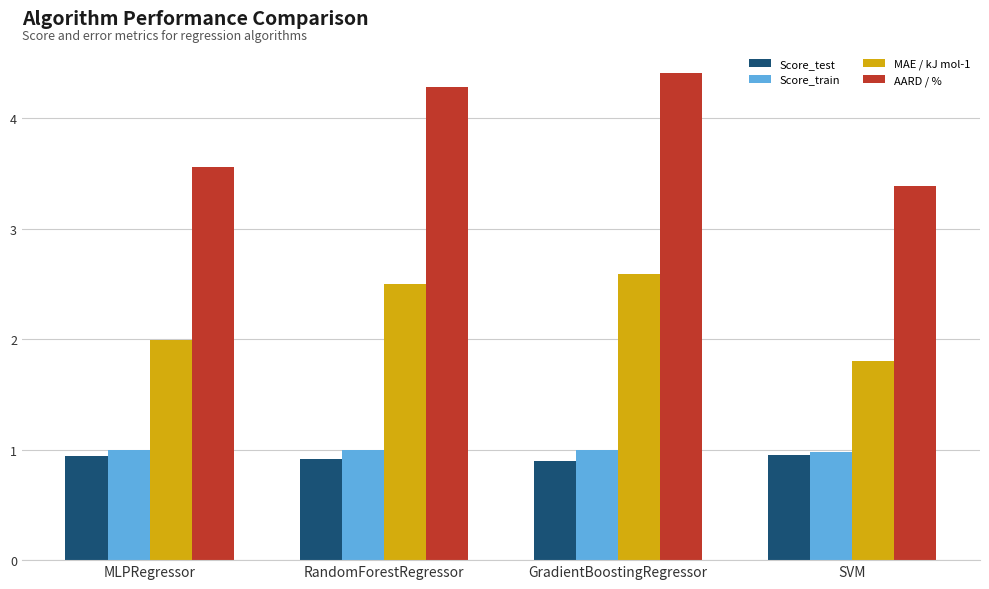

How many groups of bars are there?

4